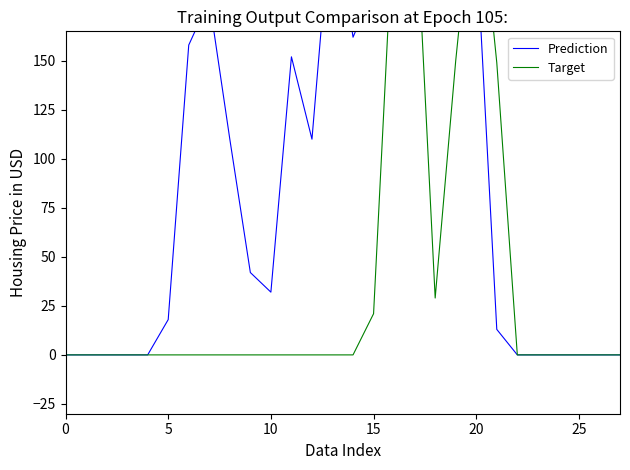

In Target, how many points are higher than both neighbors (excluding endpoints)?

2